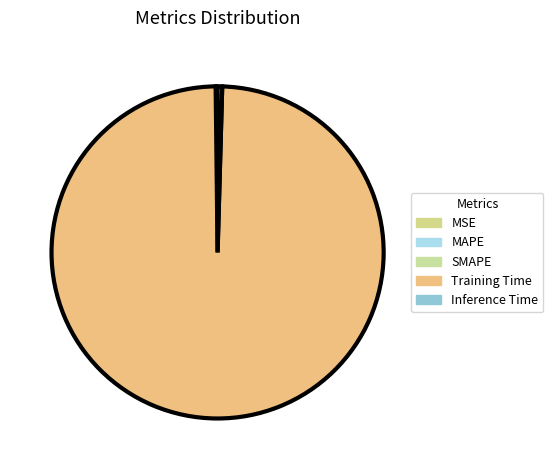

Do Training Time and MSE together represent more than half of the pie?

Yes